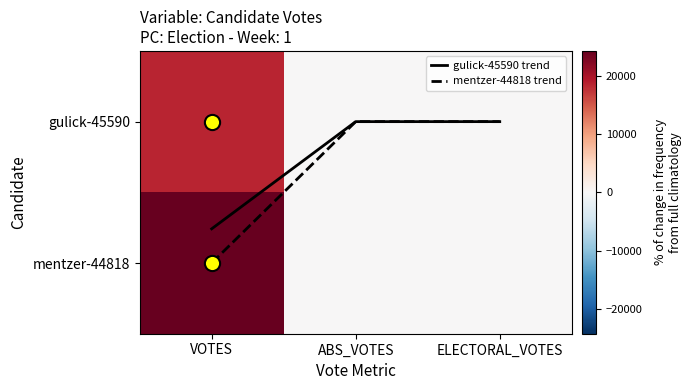

True or false: gulick-45590 trend has a value of 0.8 at VOTES.

True